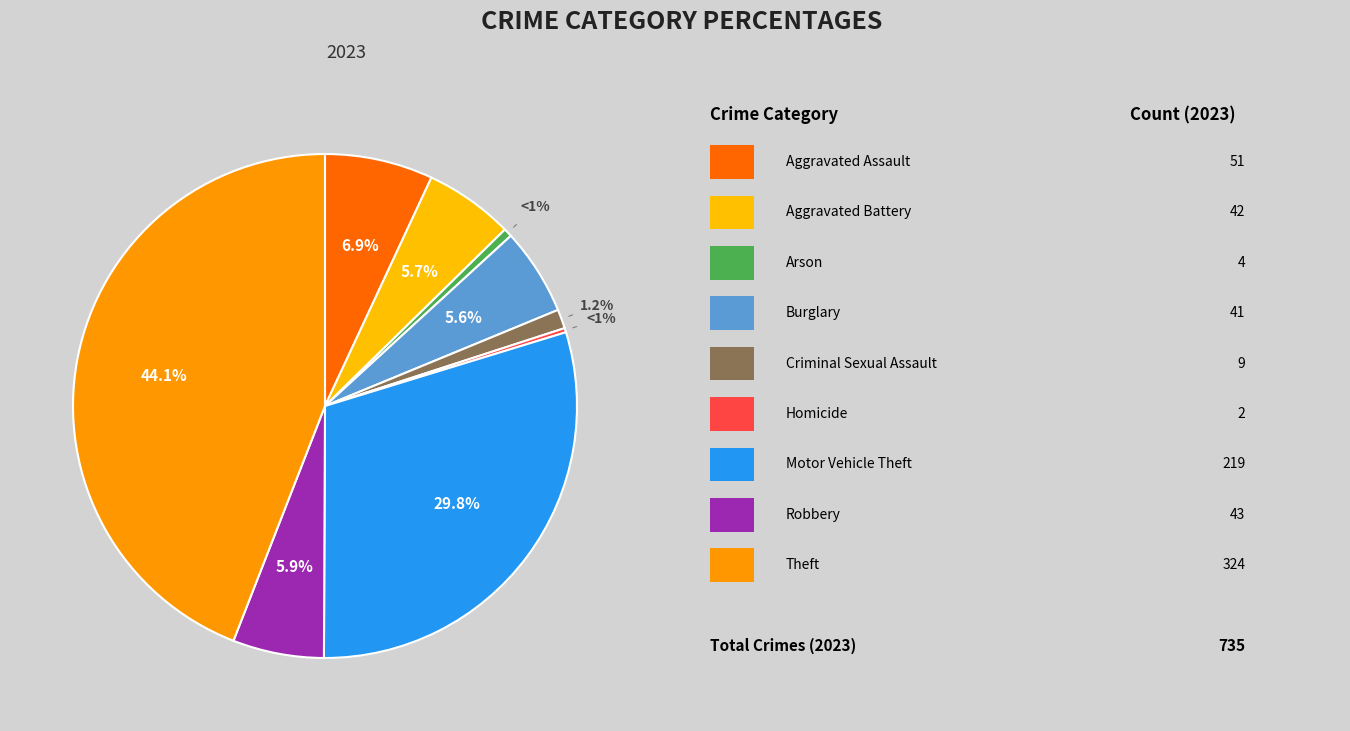

To the nearest percent, what is the difference between the largest and smallest slice percentages?

44%